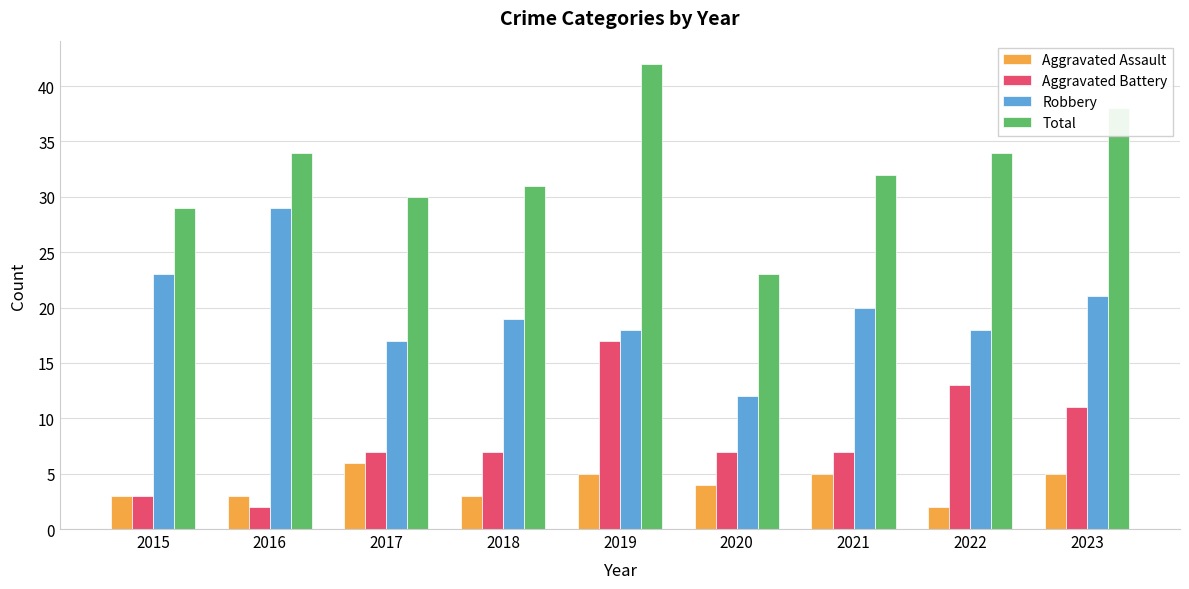

How many values in the Total series are below 32?

4